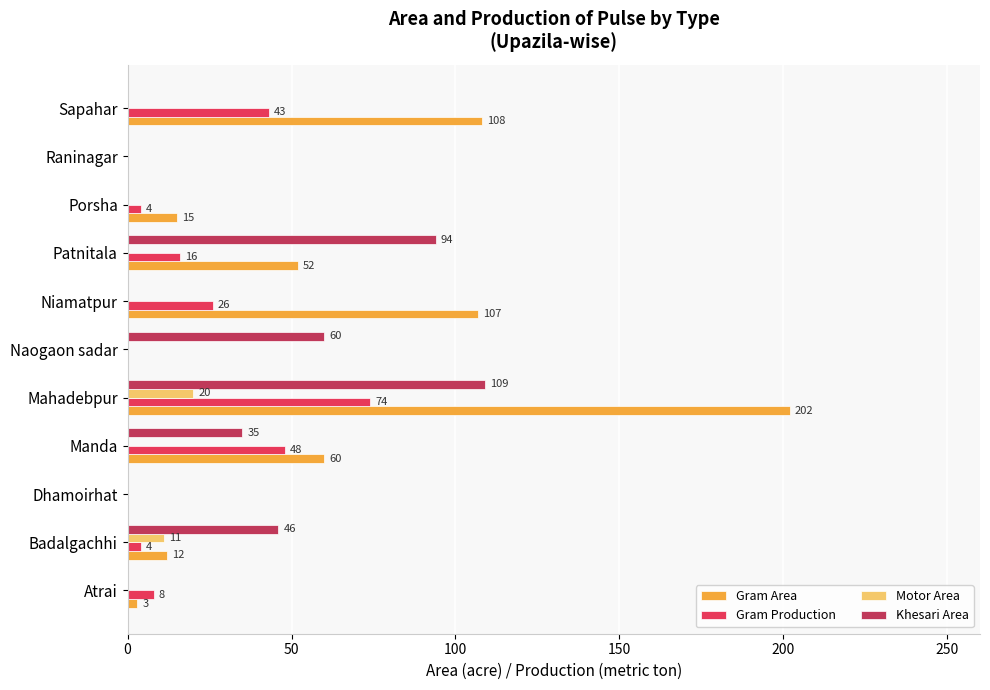

Which series changed the most between Porsha and Raninagar?

Gram Area